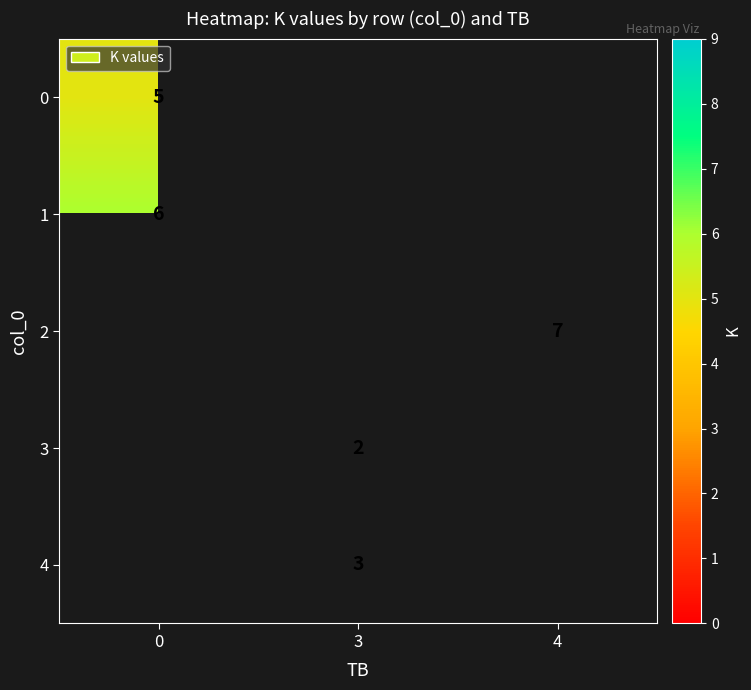

Is it true that 3 equals 0 at 3?

False